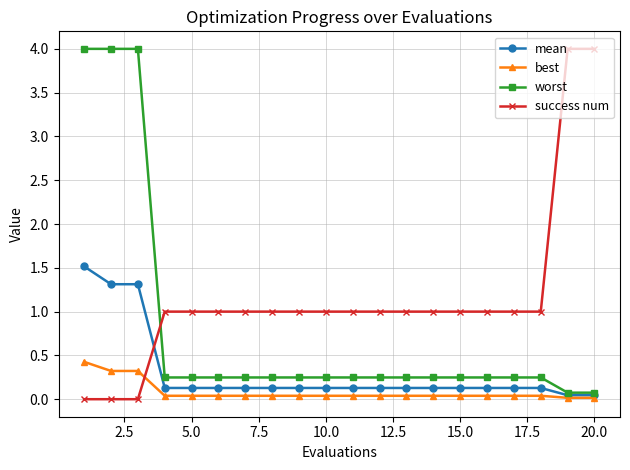

Rank the series by their average value, from highest to lowest.

success num, worst, mean, best